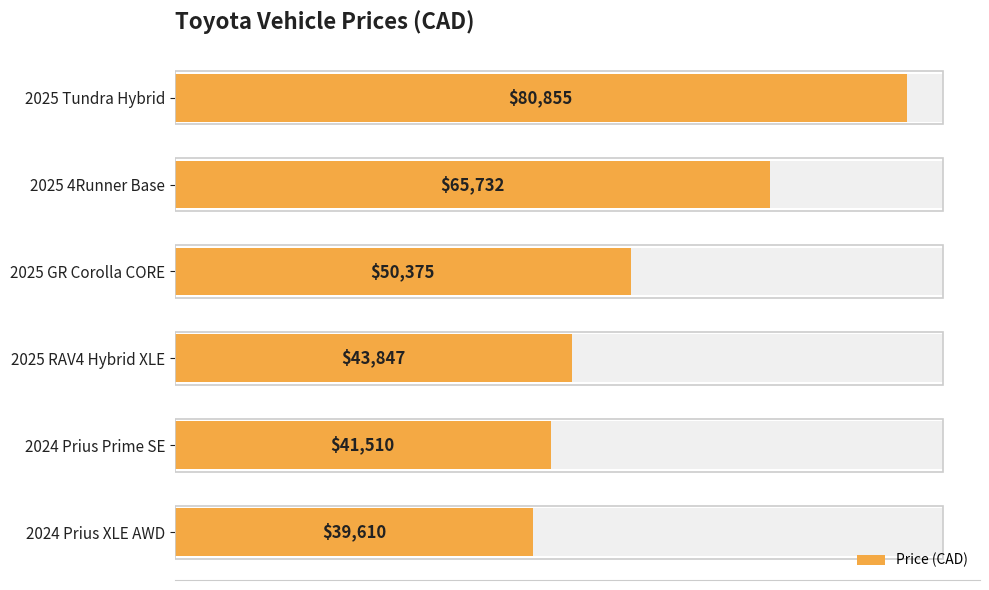

Is it true that the value at 2024 Prius XLE AWD is 55275?

False